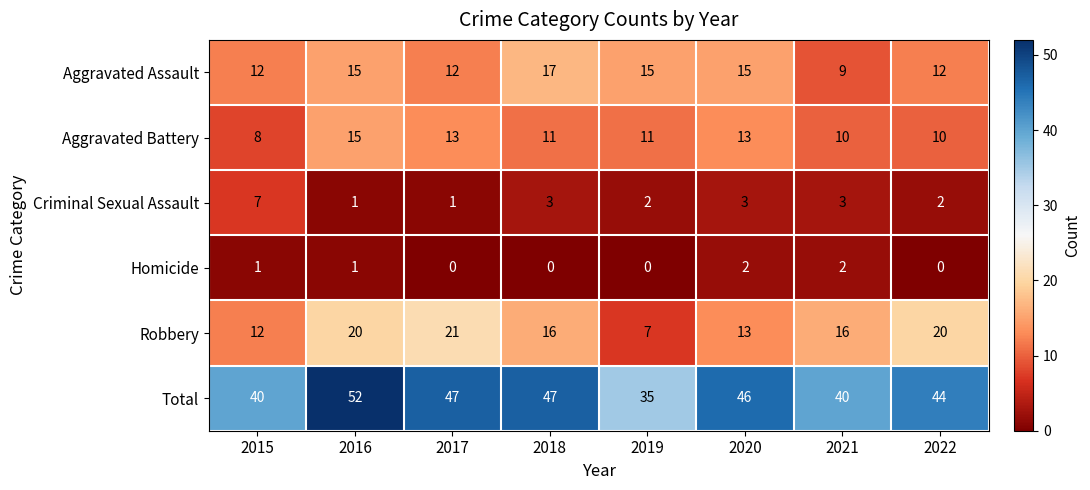

True or false: Robbery has a value of 30 at 2022.

False